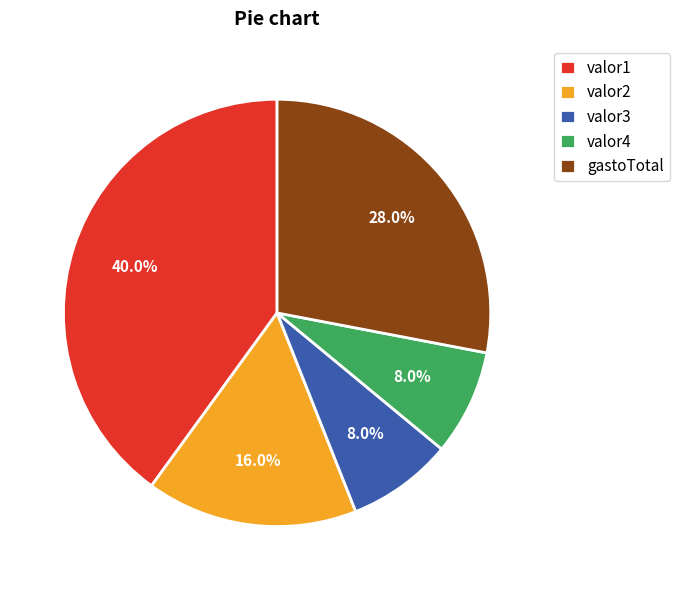

Combined, what portion of the pie is valor4 and gastoTotal?

36.0%